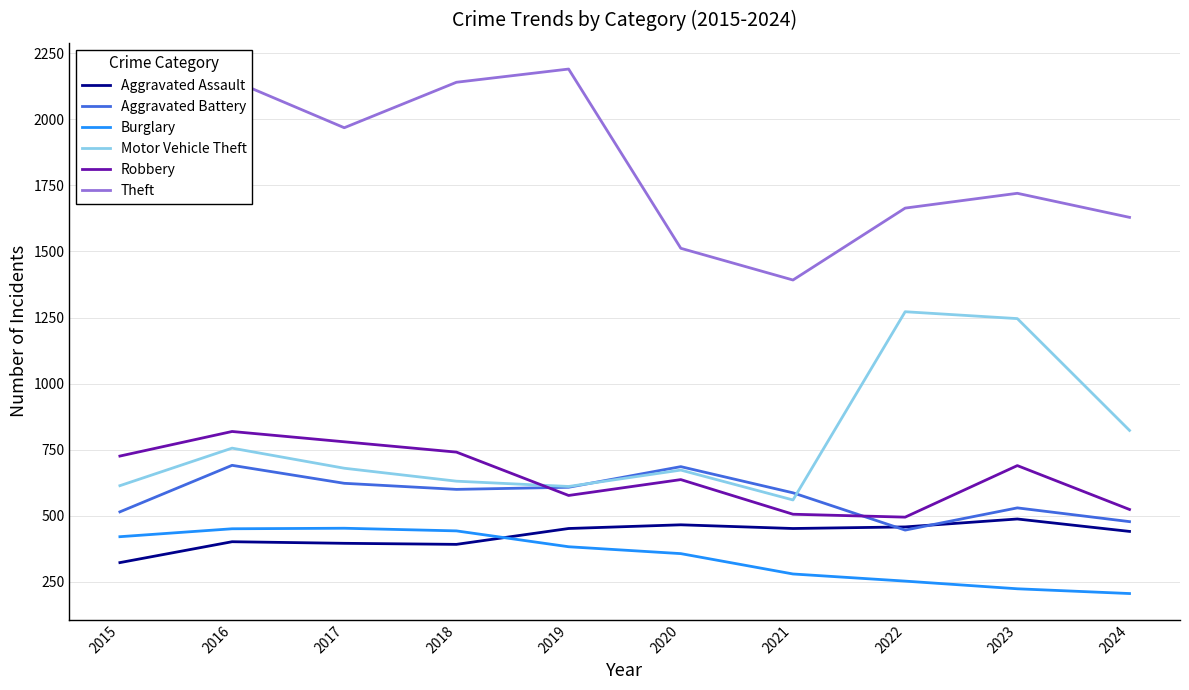

Which series has the largest total across all categories?

Theft